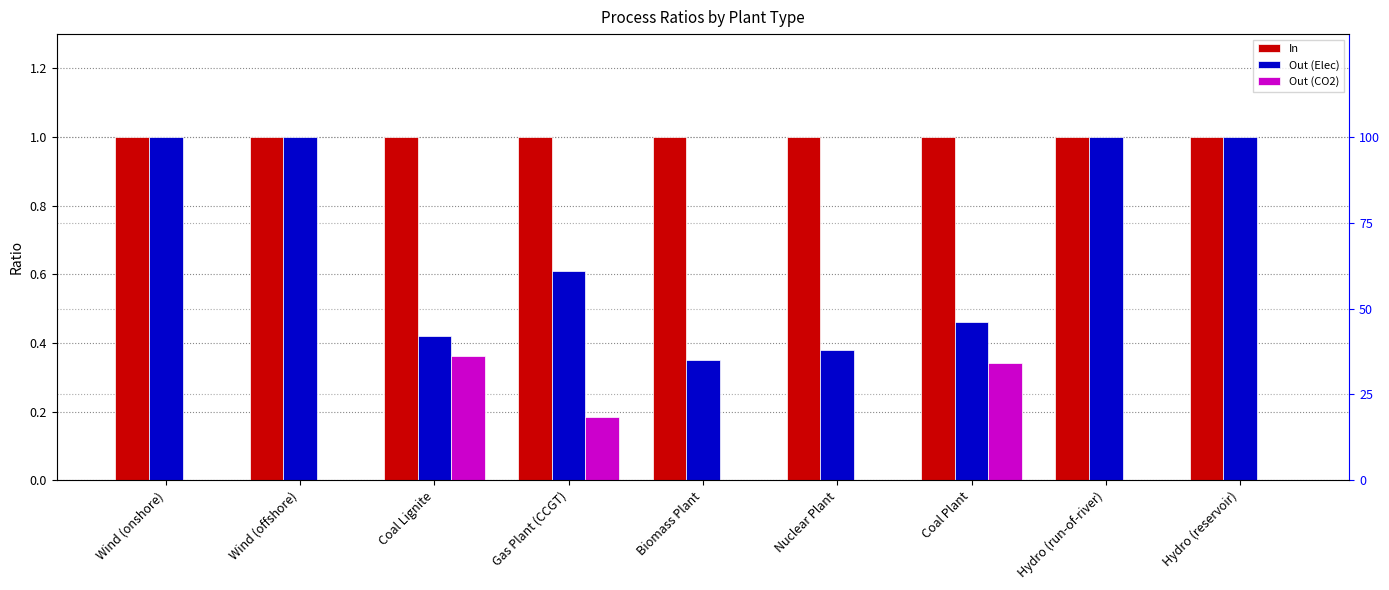

Reading left to right, what are all the values shown in this chart?

In: Wind (onshore)=1.0	Wind (offshore)=1.0	Coal Lignite=1.0	Gas Plant (CCGT)=1.0	Biomass Plant=1.0	Nuclear Plant=1.0	Coal Plant=1.0	Hydro (run-of-river)=1.0	Hydro (reservoir)=1.0
Out (Elec): Wind (onshore)=1.0	Wind (offshore)=1.0	Coal Lignite=0.4	Gas Plant (CCGT)=0.6	Biomass Plant=0.3	Nuclear Plant=0.4	Coal Plant=0.5	Hydro (run-of-river)=1.0	Hydro (reservoir)=1.0
Out (CO2): Wind (onshore)=0.0	Wind (offshore)=0.0	Coal Lignite=0.4	Gas Plant (CCGT)=0.2	Biomass Plant=0.0	Nuclear Plant=0.0	Coal Plant=0.3	Hydro (run-of-river)=0.0	Hydro (reservoir)=0.0